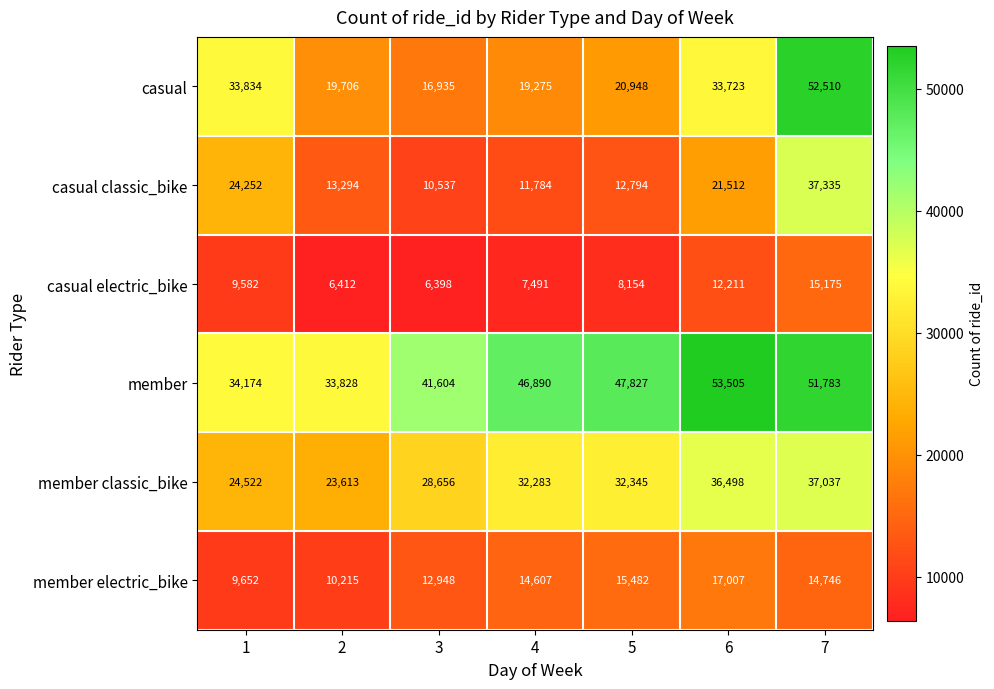

What is the spread (max minus min) of values at 4?

39399